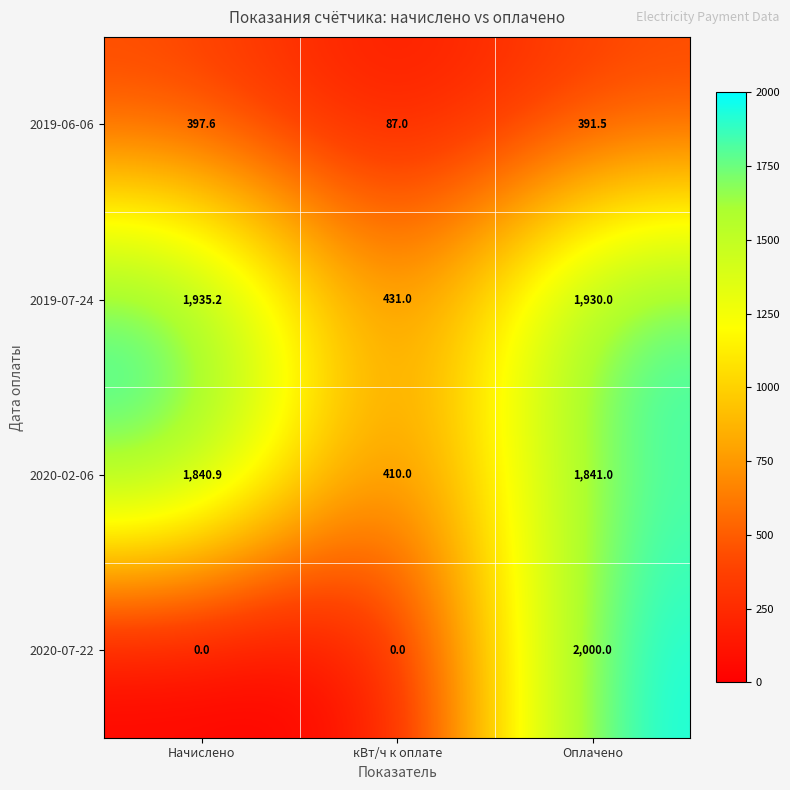

What is the spread (max minus min) of values at кВт/ч к оплате?

431.0